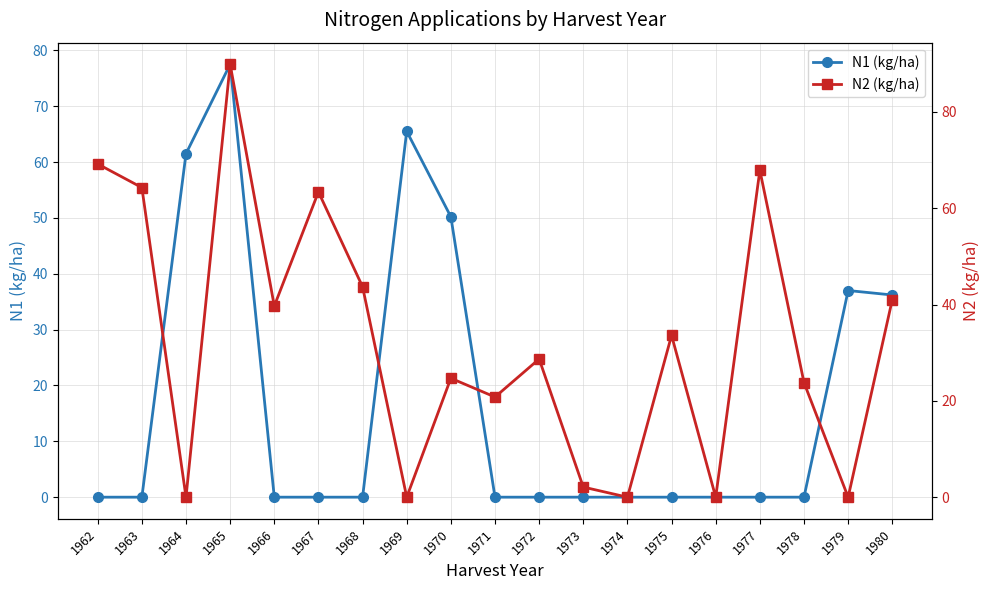

Between 1967 and 1972, which series saw the biggest shift?

N2 (kg/ha)